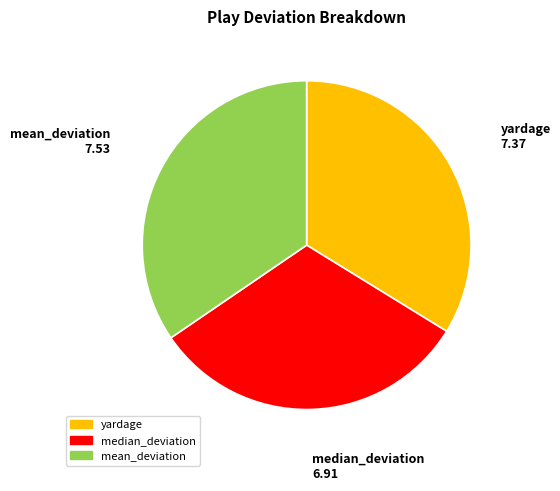

Is the sum of median_deviation and mean_deviation greater than half?

Yes